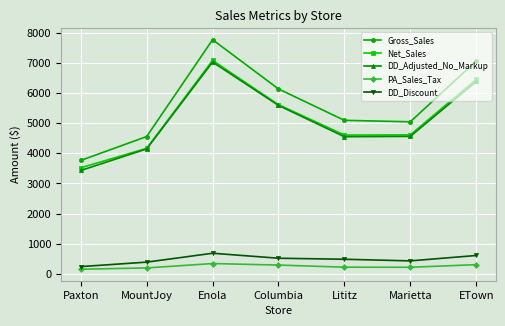

How many categories are shown in the chart?

7